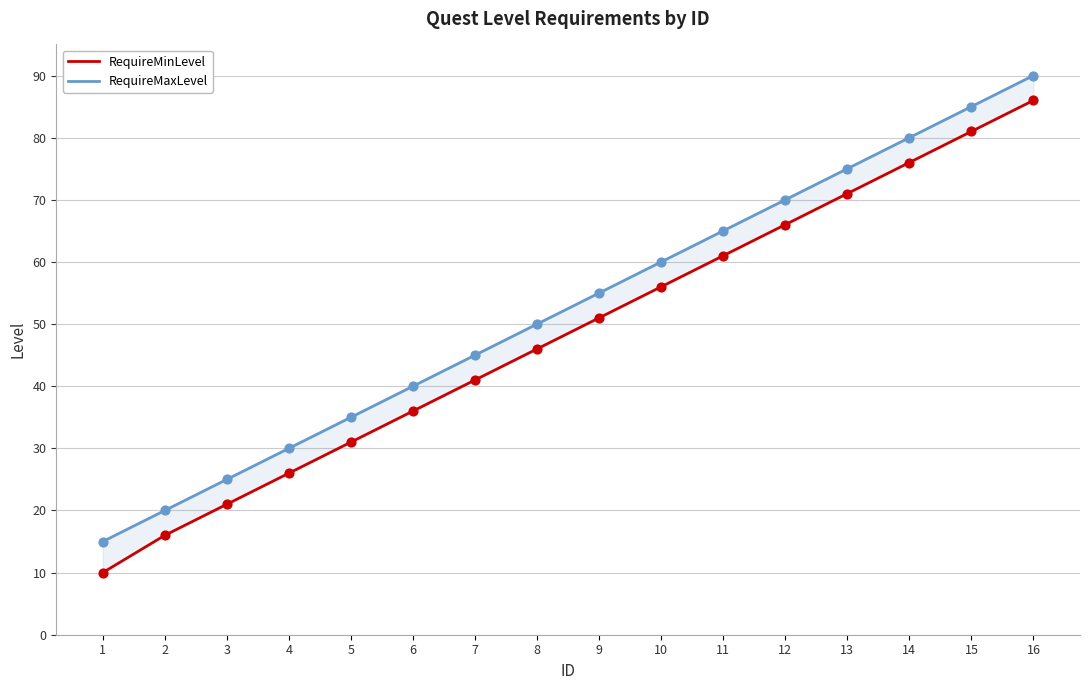

At which category is the sum across all series the highest?

16